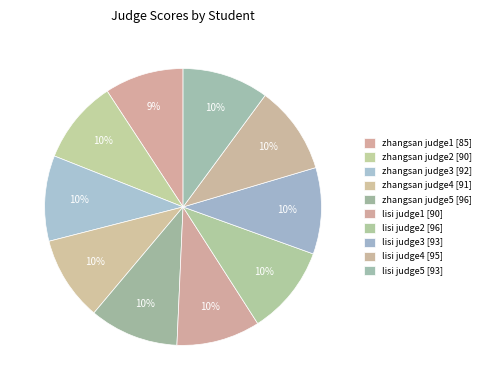

Count the number of slices in the pie.

10